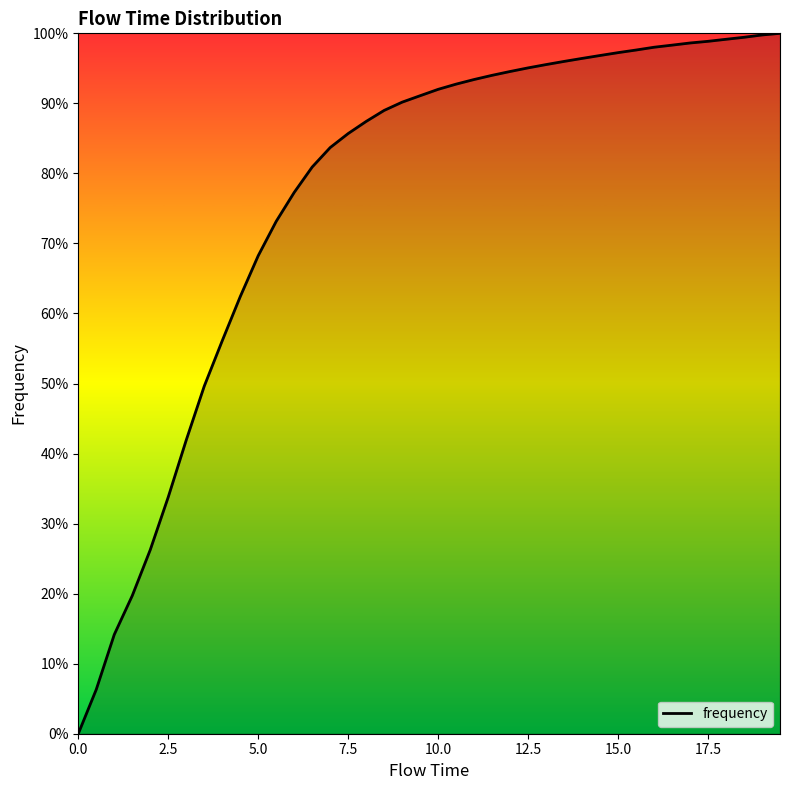

Reading right to left, transcribe all the data shown in this chart.

1.0	1.0	1.0	1.0	1.0	1.0	1.0	1.0	1.0	1.0	1.0	1.0	1.0	1.0	1.0	0.9	0.9	0.9	0.9	0.9	0.9	0.9	0.9	0.9	0.9	0.8	0.8	0.8	0.7	0.7	0.6	0.6	0.5	0.4	0.3	0.3	0.2	0.1	0.1	0.0